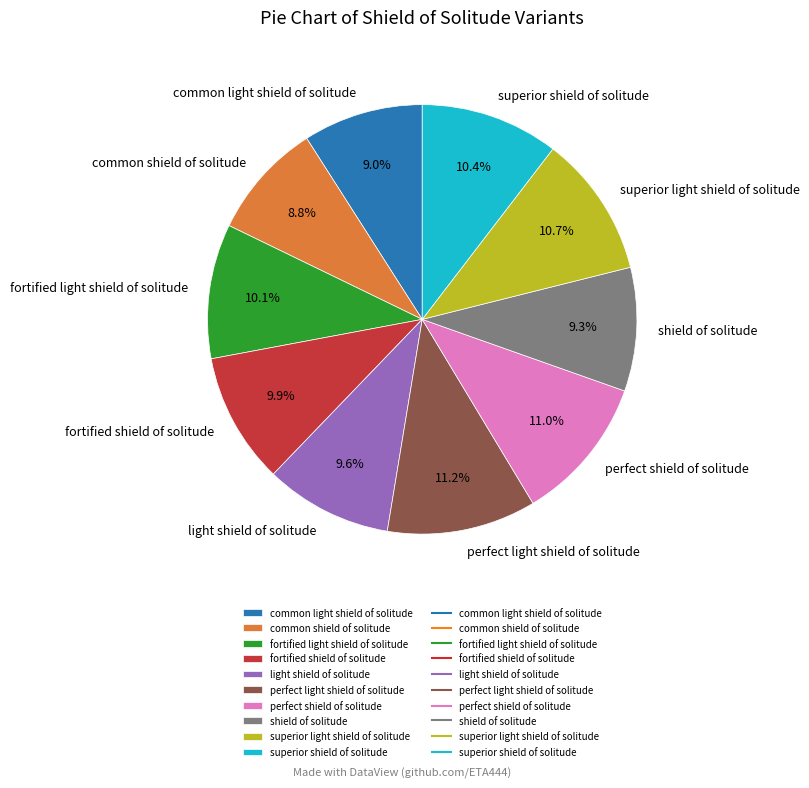

Combined, do perfect shield of solitude and perfect light shield of solitude account for over 50%?

No